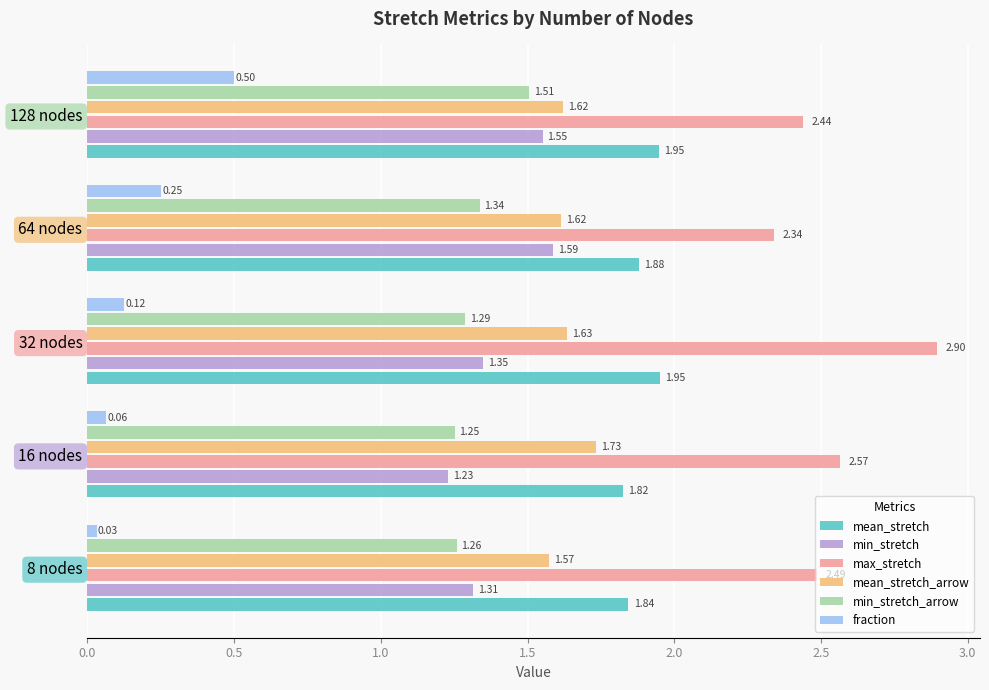

Count the number of data series in this chart.

6